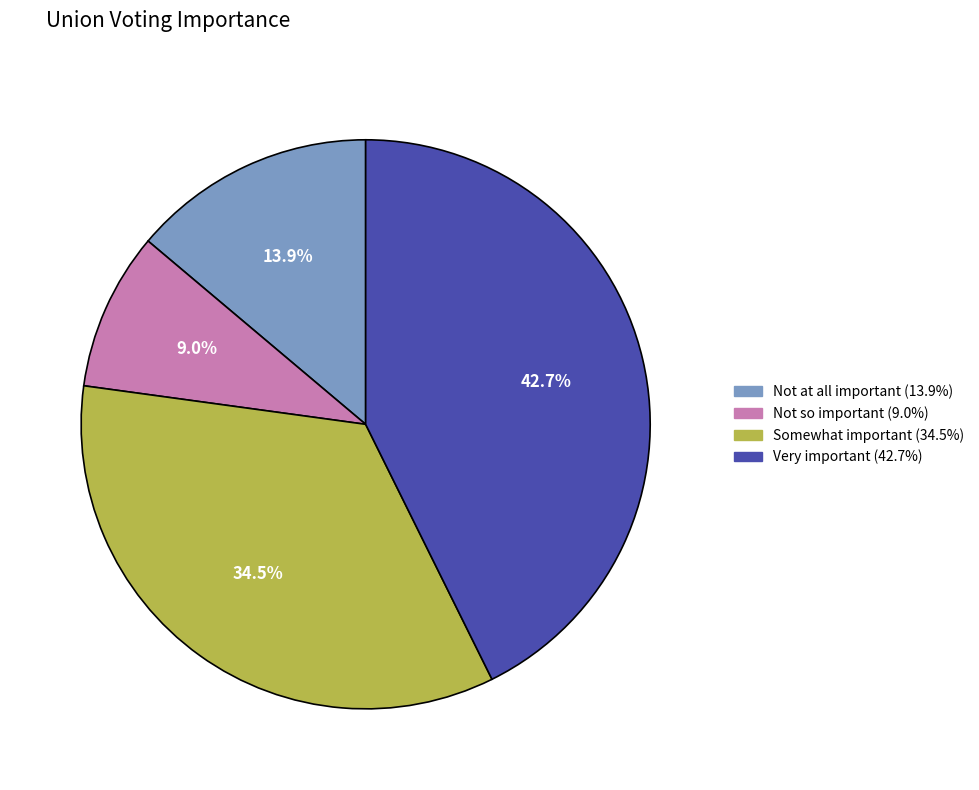

What percentage is NOT represented by Somewhat important?

65.5%